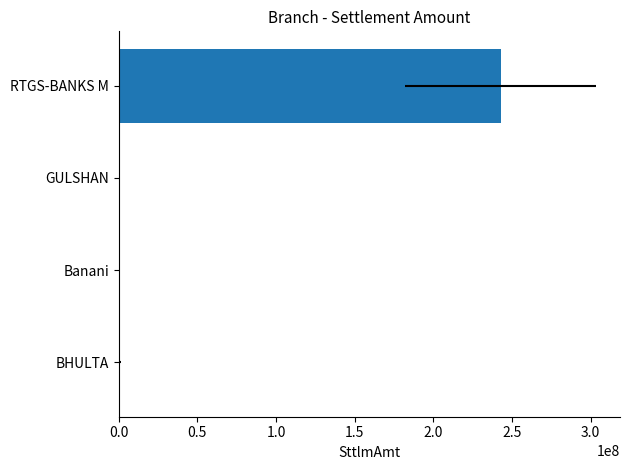

Does the chart contain any negative values?

No